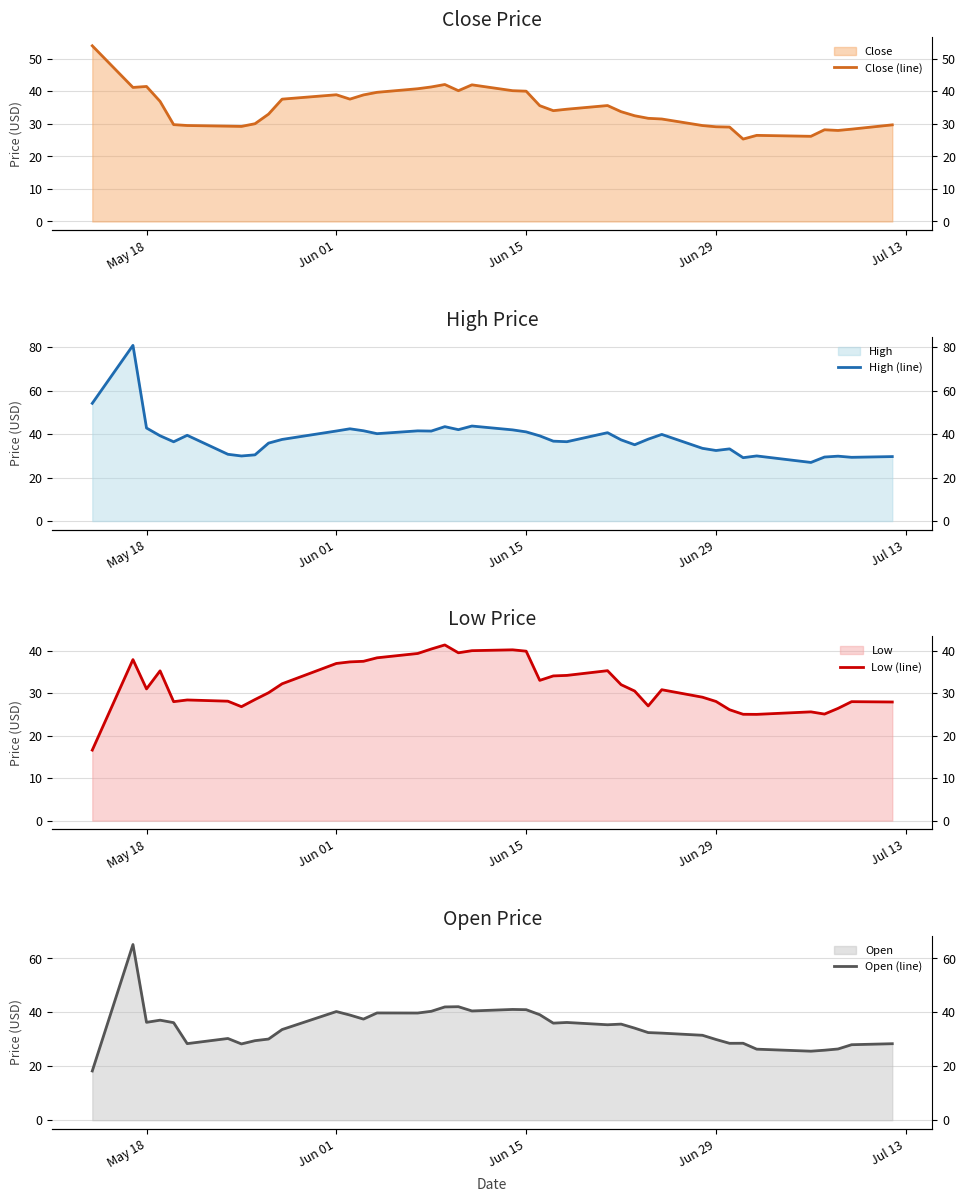

What is the label of the 2nd point from the left?

Jun 01